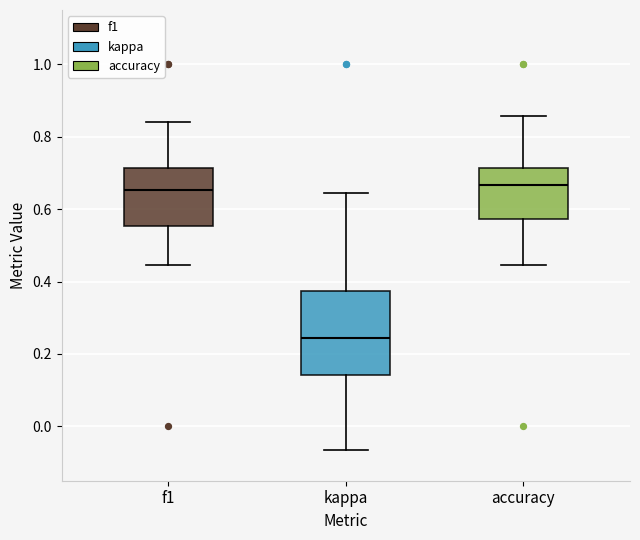

Where does the upper whisker of the box for accuracy end on the y-axis? The values are not printed on the chart, so give them approximately, as read against the axis.

0.86